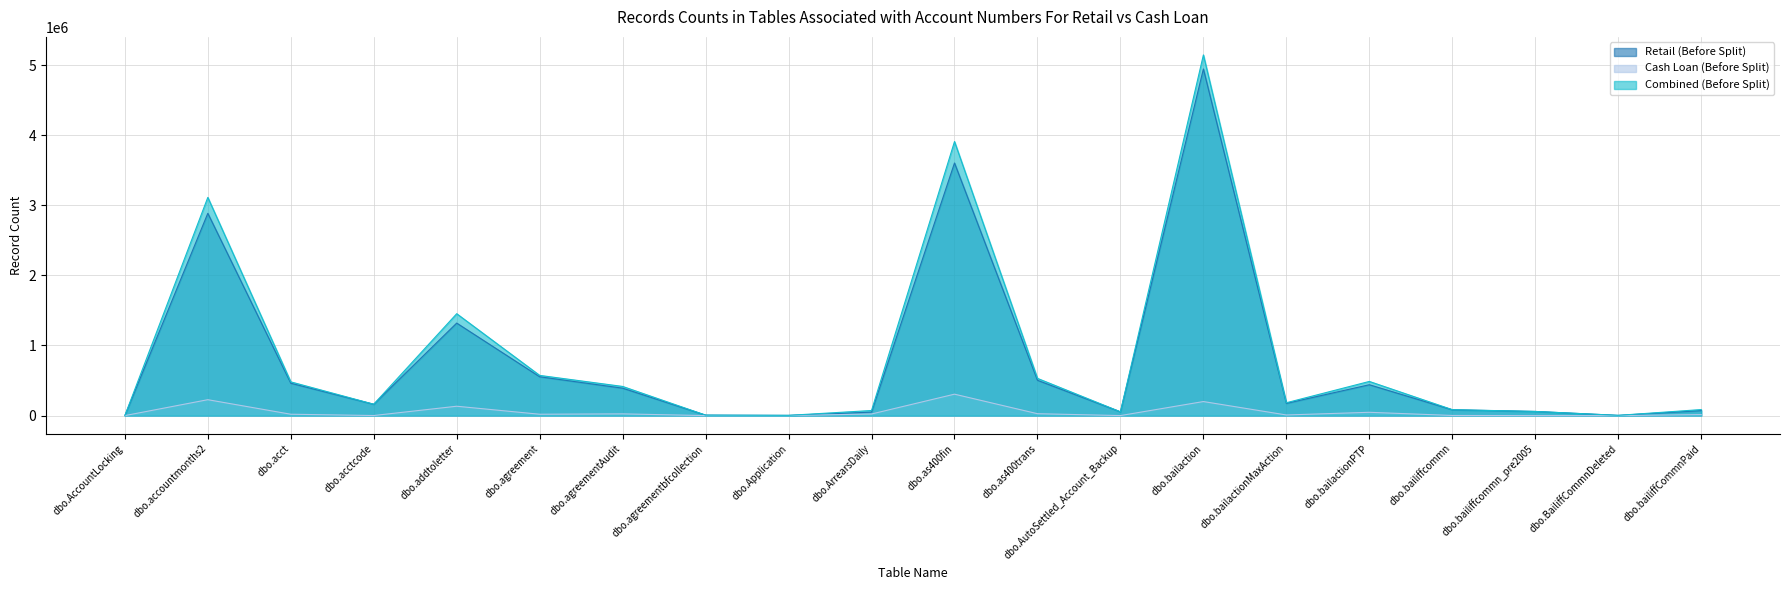

What is the spread (max minus min) of values at dbo.addtoletter?

1319676